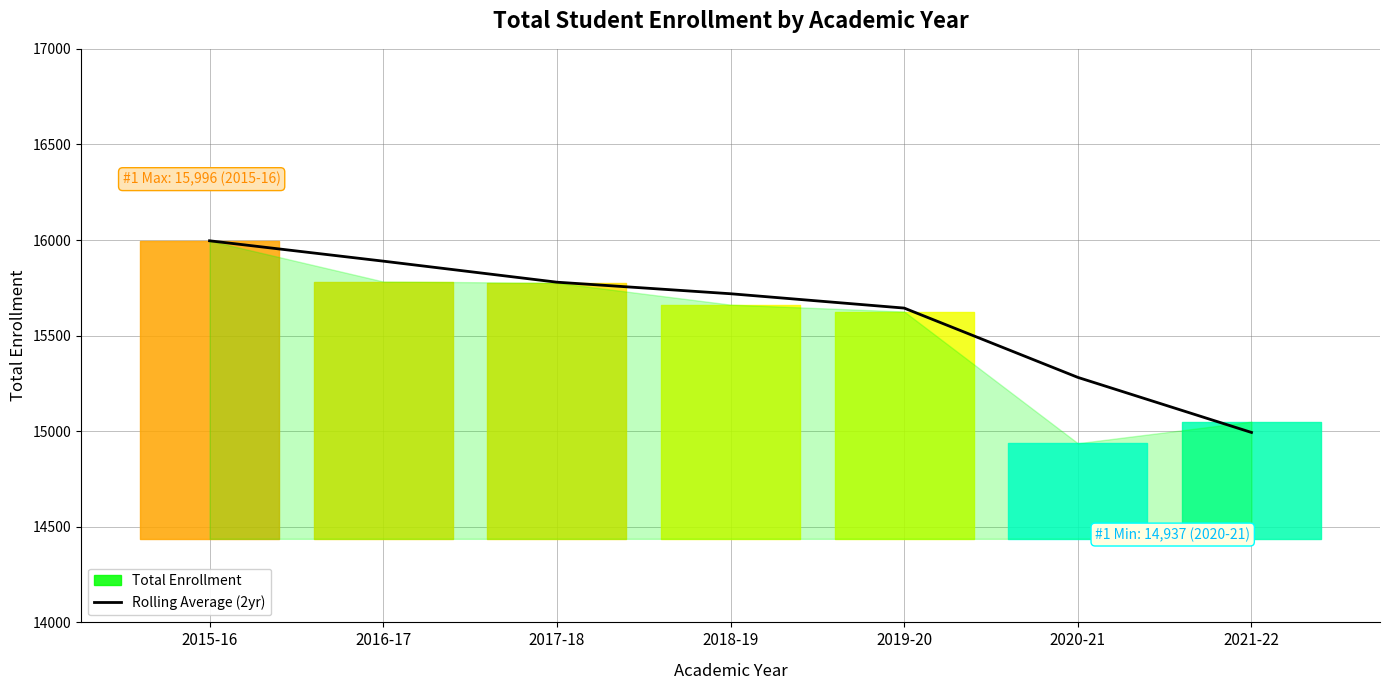

Which has a higher value, 2019-20 or 2020-21?

2019-20